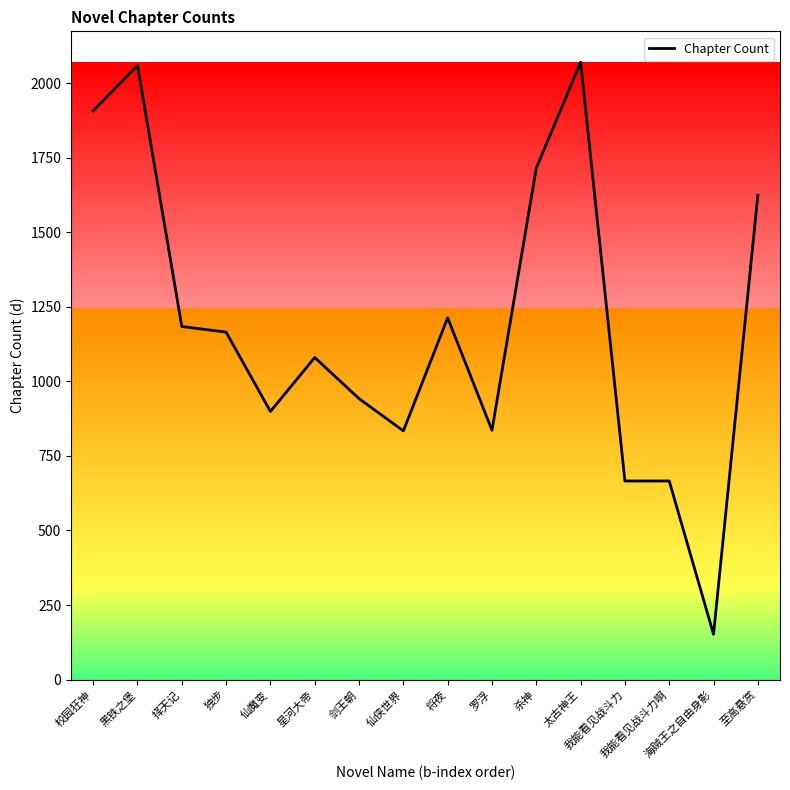

What is the change in value from 独步 to 剑王朝?

-223